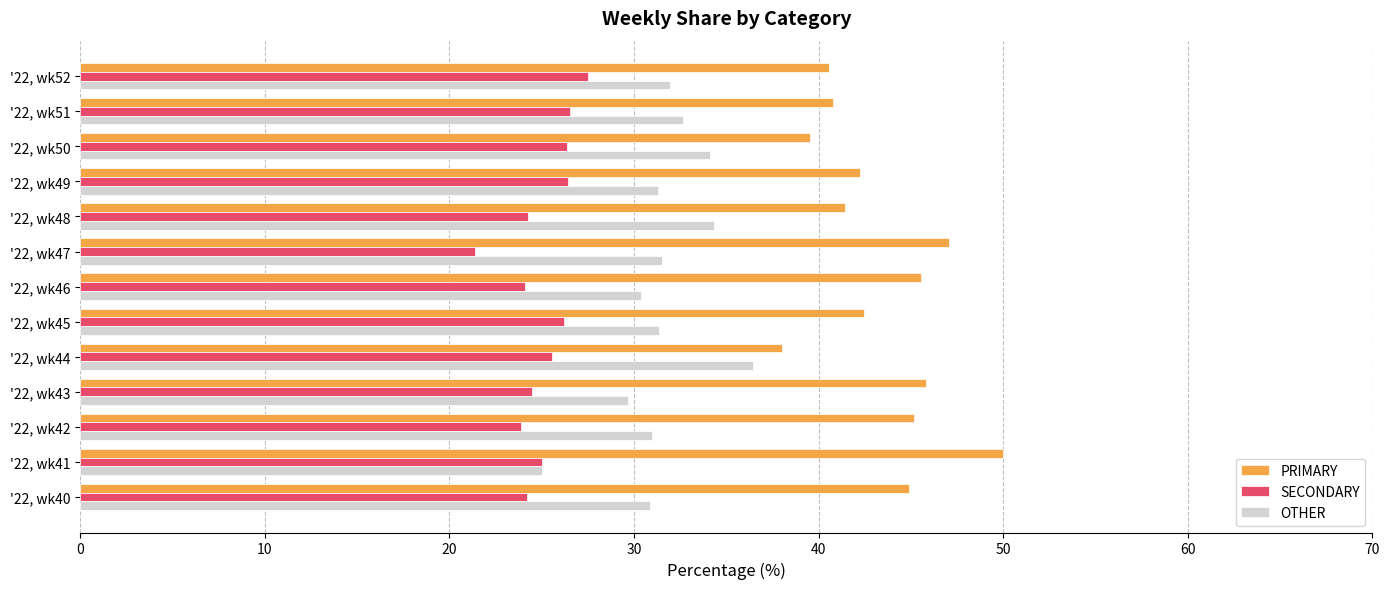

What is the difference between the second highest and minimum values in the SECONDARY series?

5.1